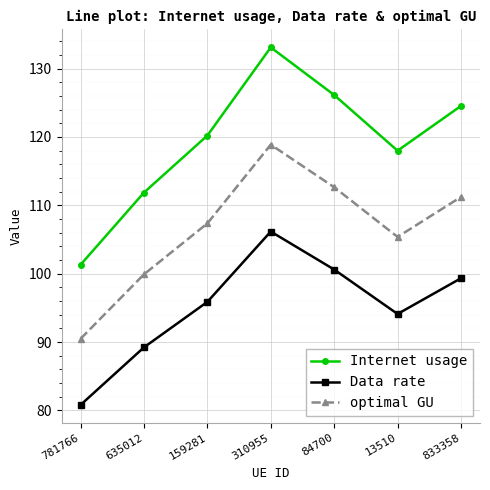

Where is Data rate nearest to the value 93?

13510